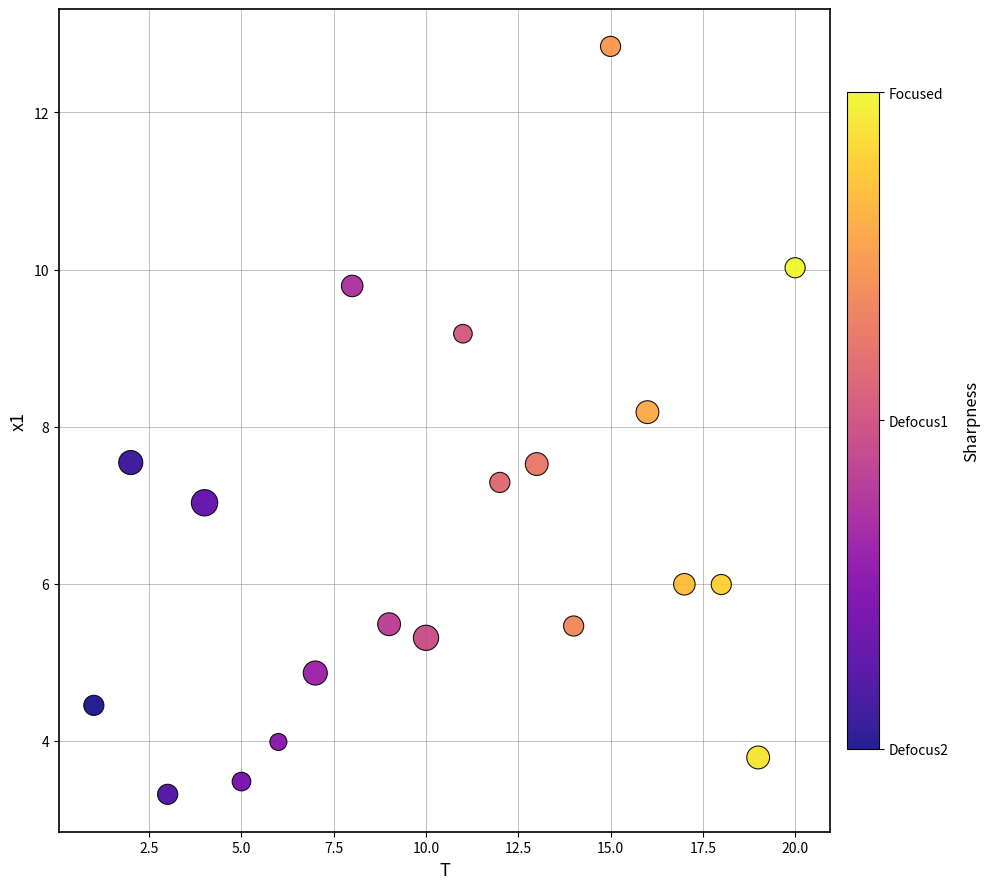

What Y value in the scatter plot is closest to 8?

8.2